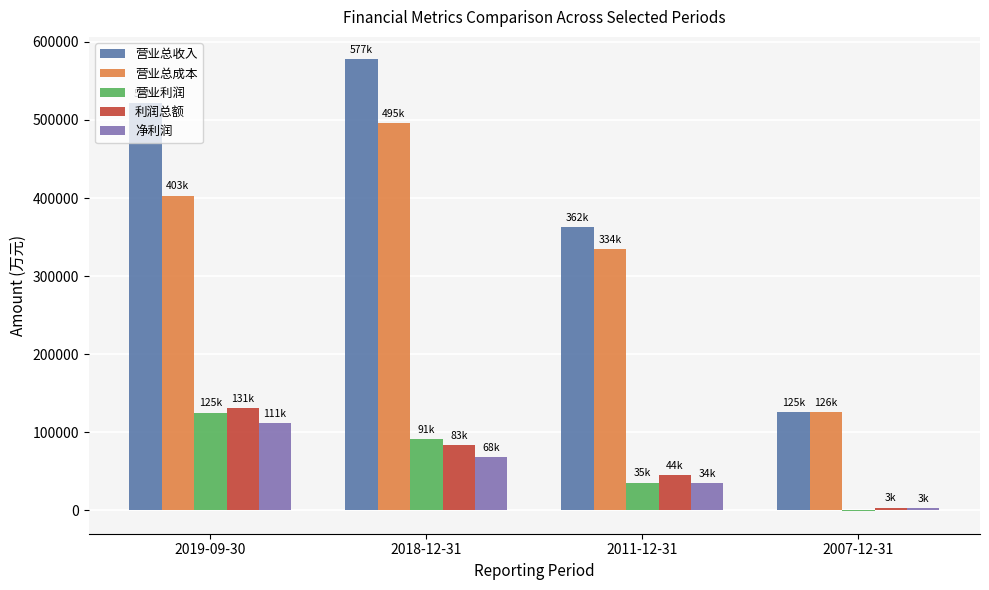

Which series has the largest total across all categories?

营业总收入